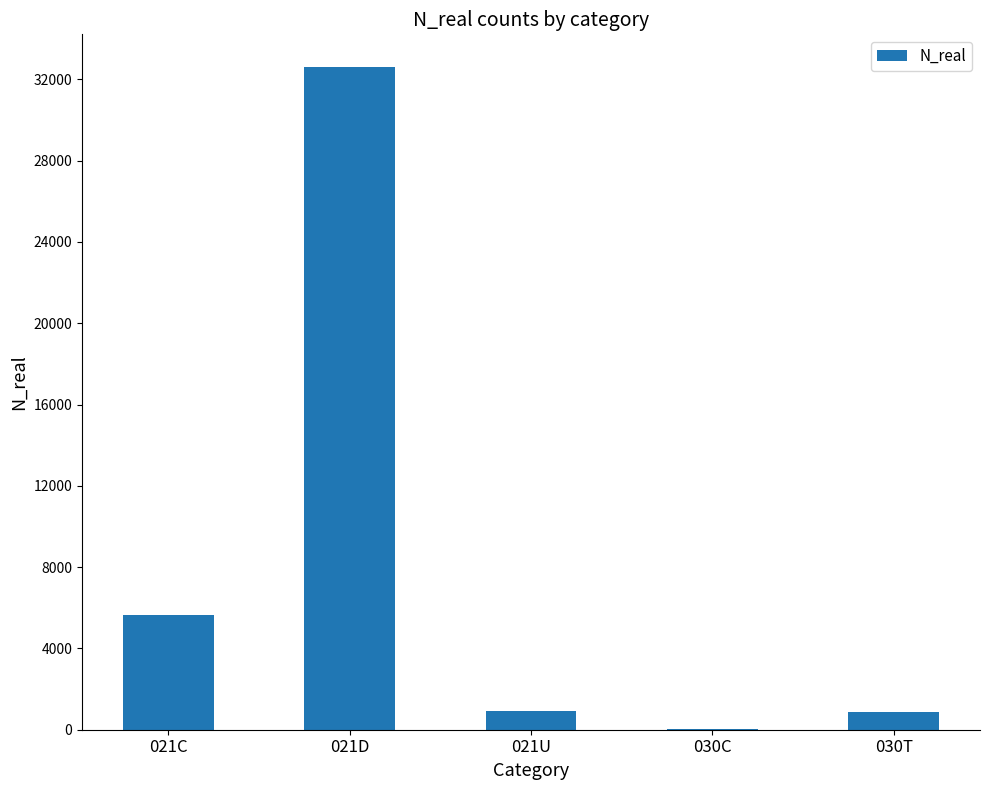

At which label is the value closest to 16309?

021C